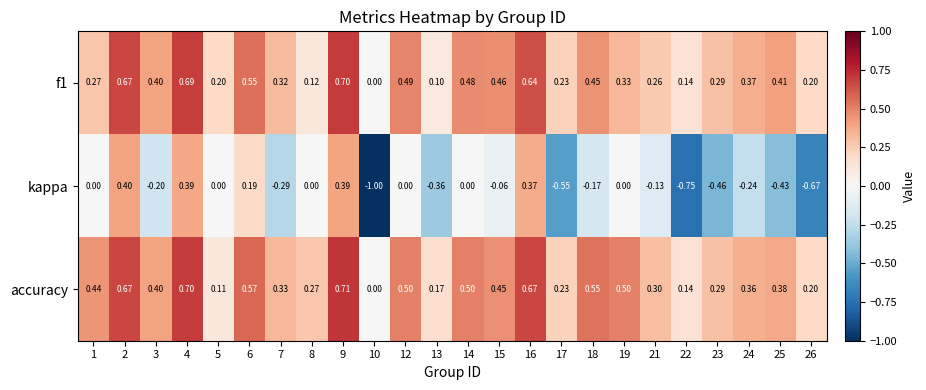

How many series are shown in this chart?

3